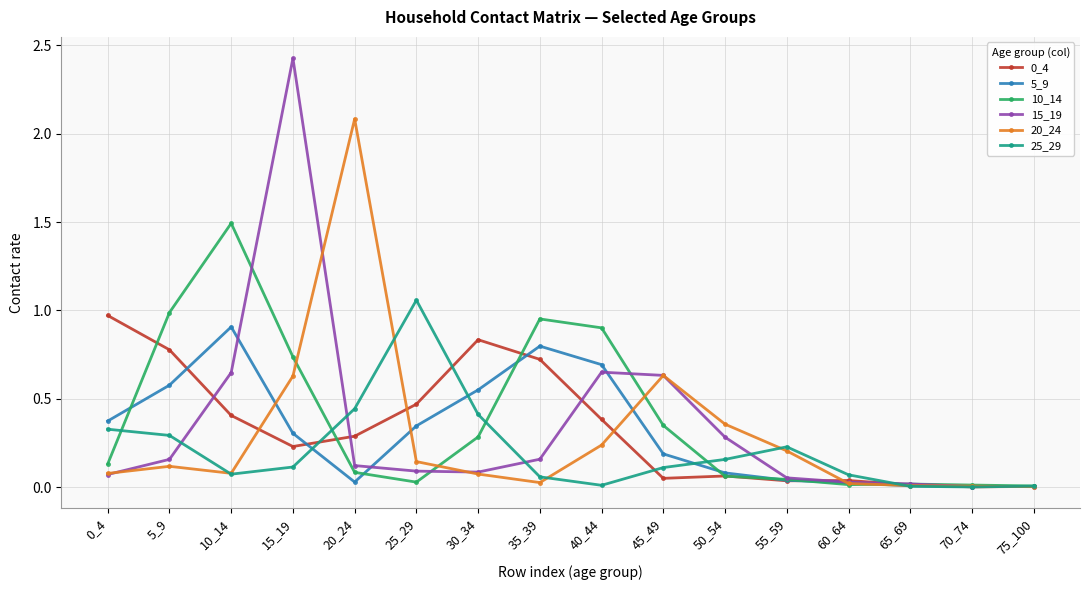

True or false: 5_9 has a value of 0.3 at 15_19.

True